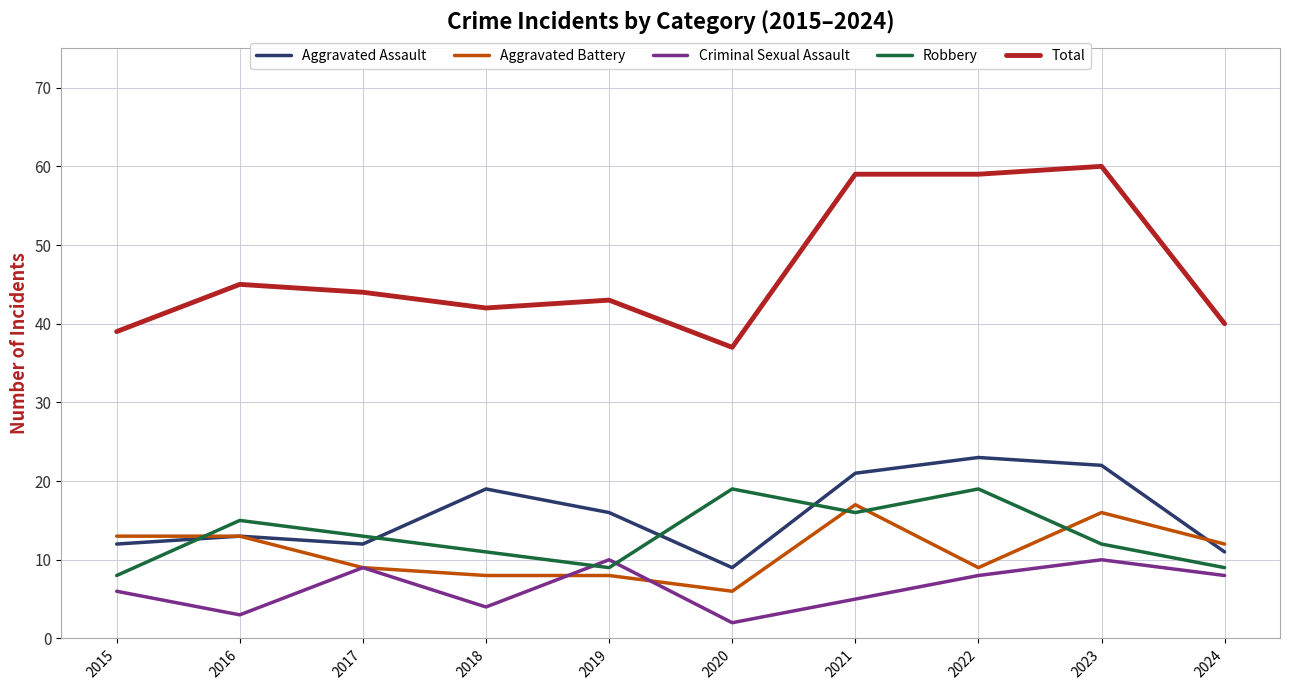

Which series has the widest spread of values?

Total